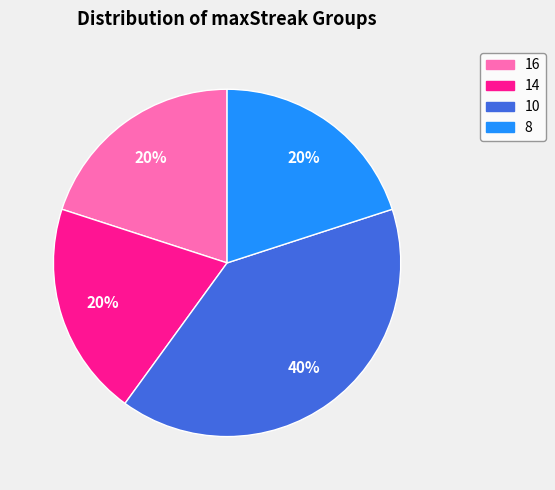

Approximately how many times larger is the value at 14 compared to 16?

1.0